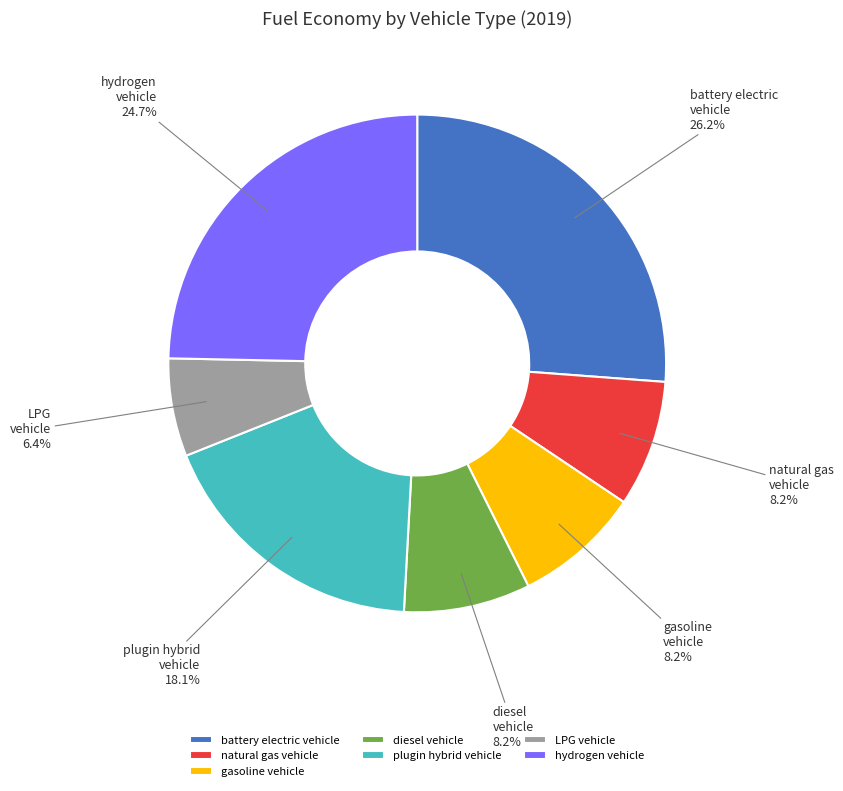

What percentage is NOT represented by natural gas vehicle?

91.8%